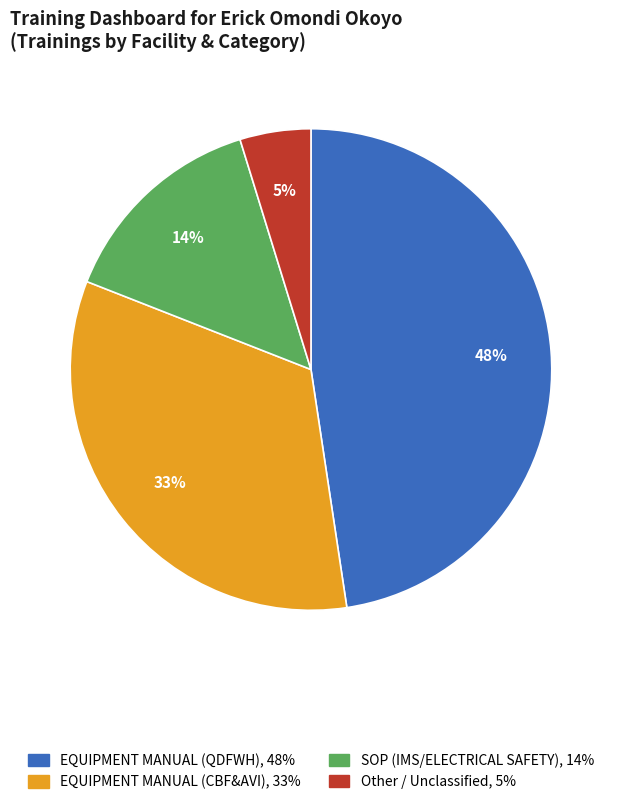

Which slice is the smallest?

Other